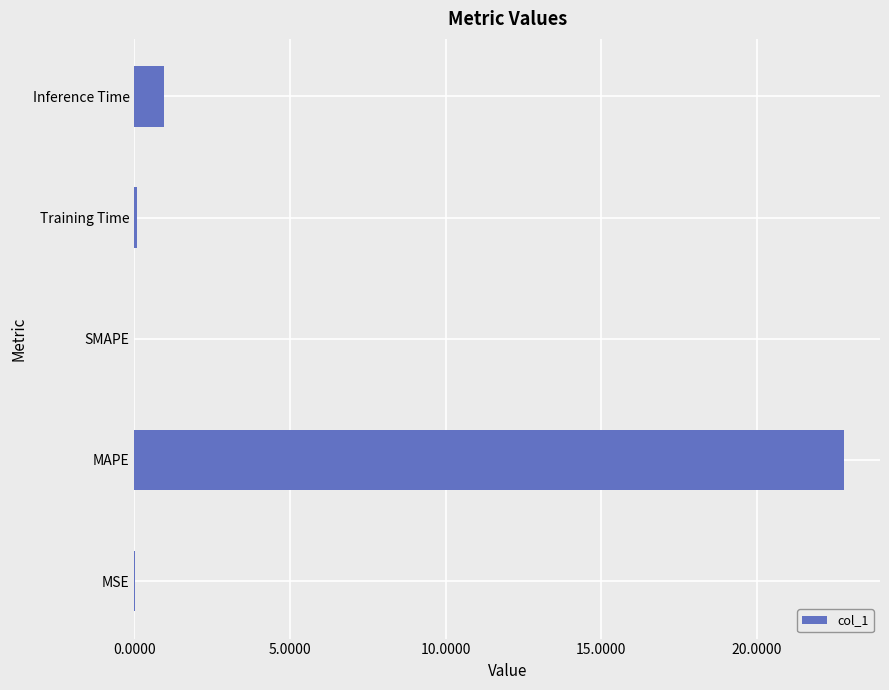

At which category does the chart reach its peak across all series?

MAPE